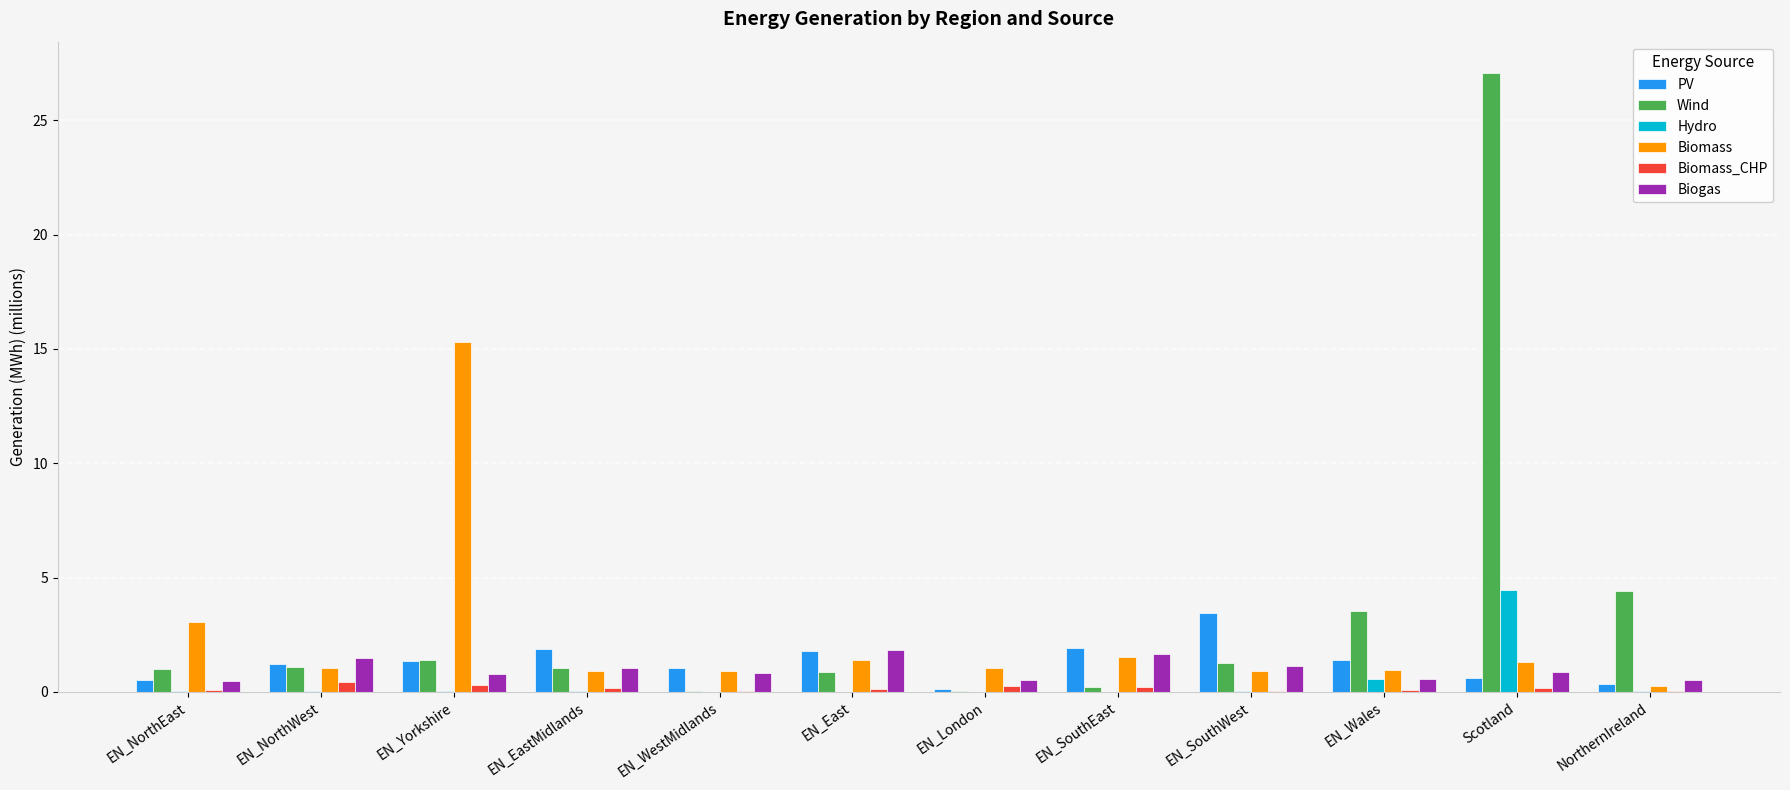

Is the value of Wind at NorthernIreland greater than the value of Biomass at EN_WestMidlands?

Yes